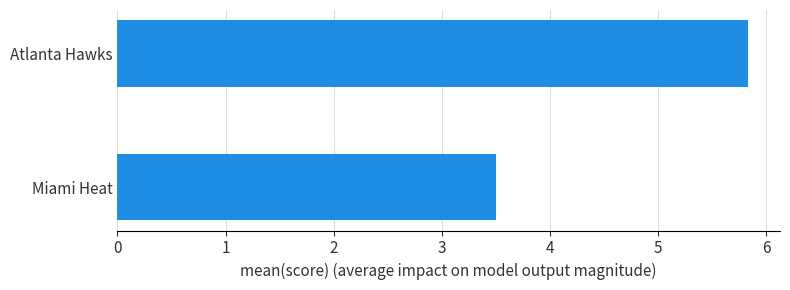

What is the ratio of the value at Miami Heat to the value at Atlanta Hawks?

0.6